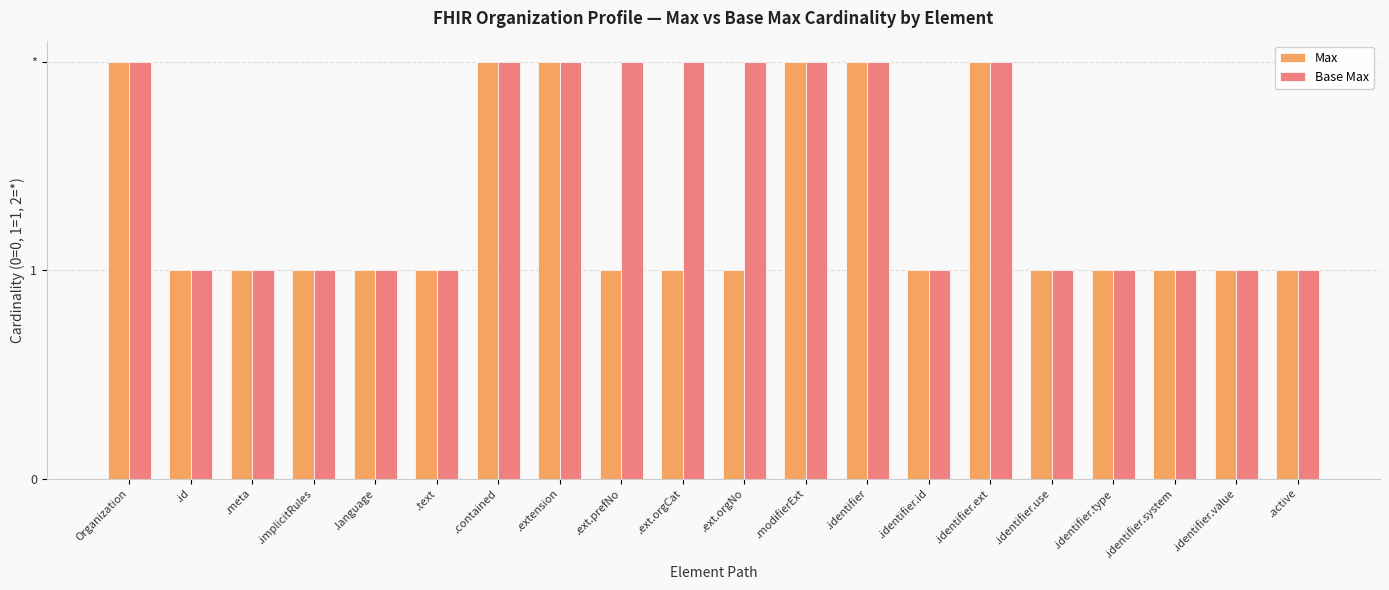

Reading left to right, transcribe all the data shown in this chart.

Max: Organization=2	.id=1	.meta=1	.implicitRules=1	.language=1	.text=1	.contained=2	.extension=2	.ext.prefNo=1	.ext.orgCat=1	.ext.orgNo=1	.modifierExt=2	.identifier=2	.identifier.id=1	.identifier.ext=2	.identifier.use=1	.identifier.type=1	.identifier.system=1	.identifier.value=1	.active=1
Base Max: Organization=2	.id=1	.meta=1	.implicitRules=1	.language=1	.text=1	.contained=2	.extension=2	.ext.prefNo=2	.ext.orgCat=2	.ext.orgNo=2	.modifierExt=2	.identifier=2	.identifier.id=1	.identifier.ext=2	.identifier.use=1	.identifier.type=1	.identifier.system=1	.identifier.value=1	.active=1